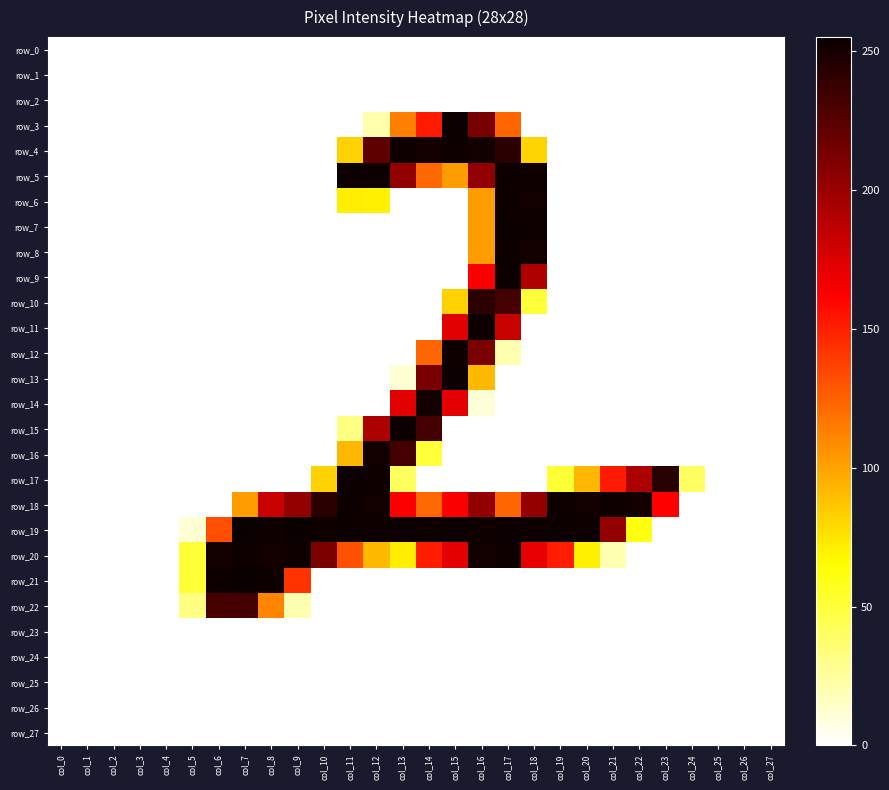

Which series has the largest range (max minus min)?

row_19